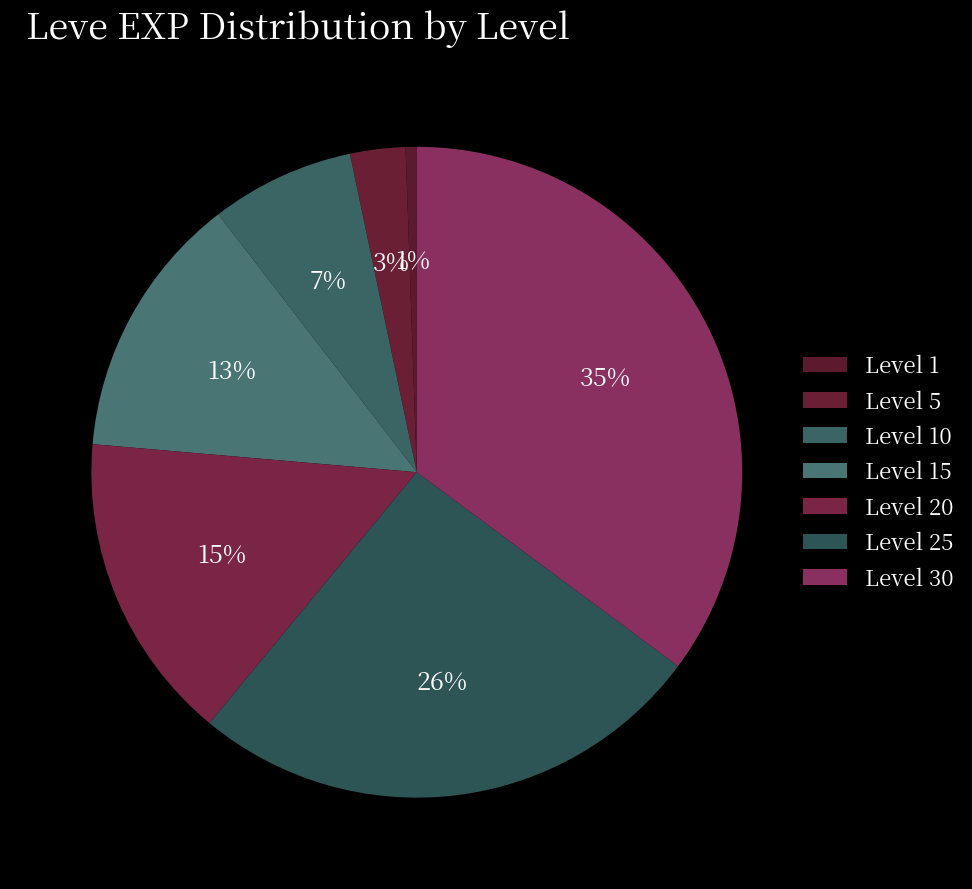

Approximately how many times larger is the value at Level 15 compared to Level 25?

0.5